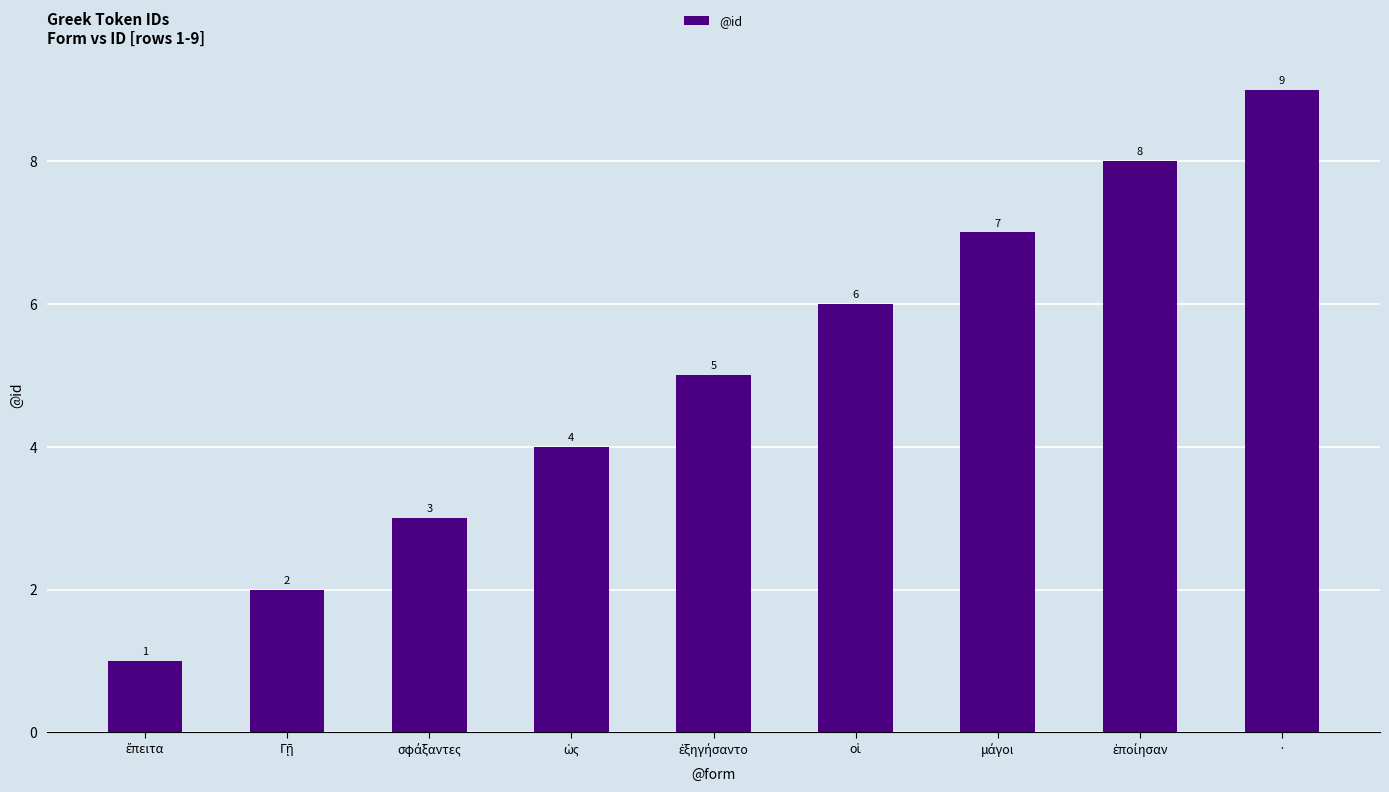

What is the average value?

5